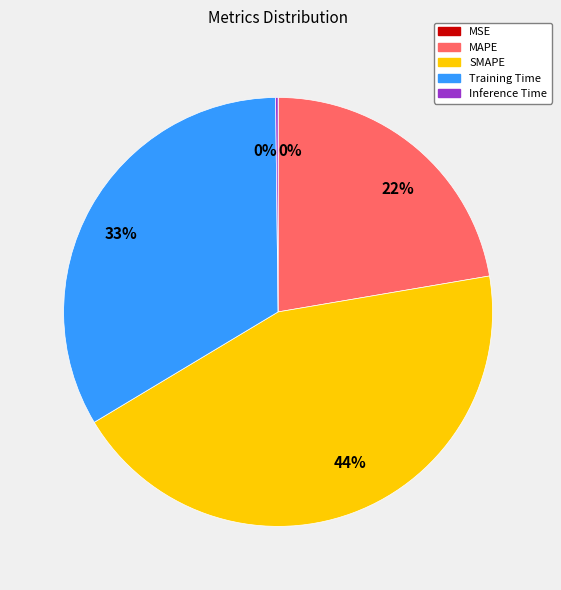

Which category has the biggest portion of the pie?

SMAPE